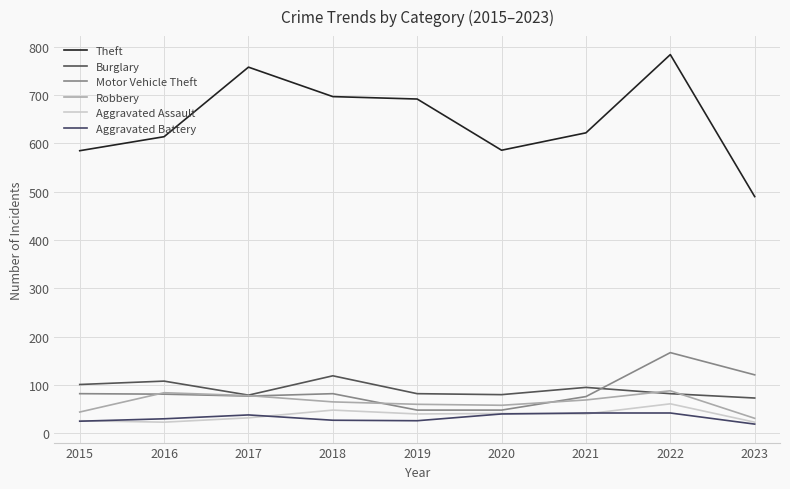

Which category has the lowest value in the Theft series?

2023